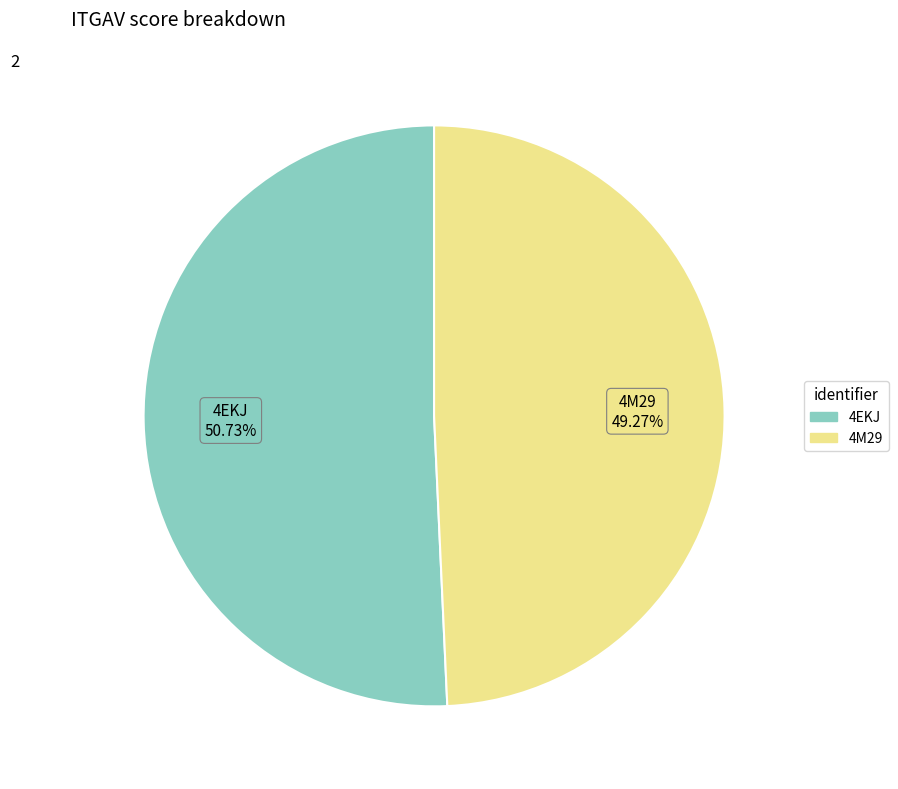

True or false: 4EKJ accounts for 45% of the total.

False